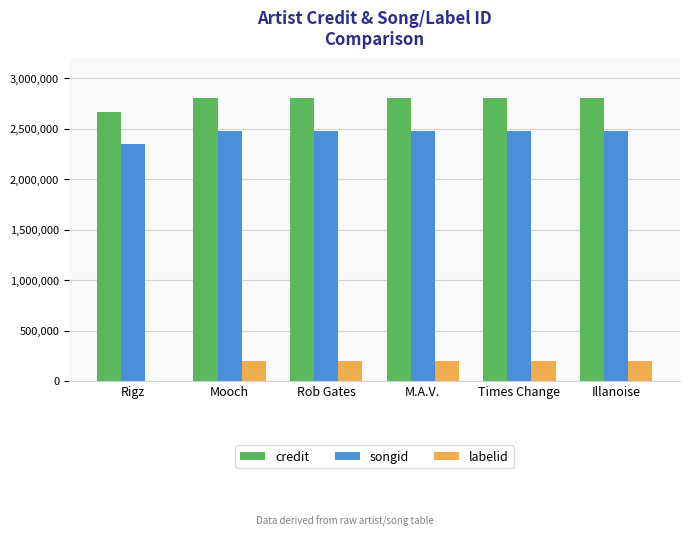

The value of labelid at M.A.V. is 76321. True or false?

False